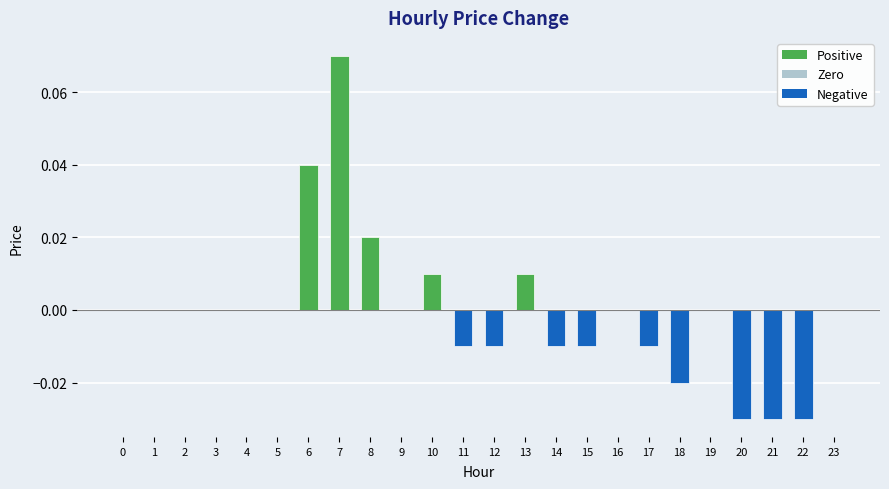

At which category does the chart reach its peak across all series?

7